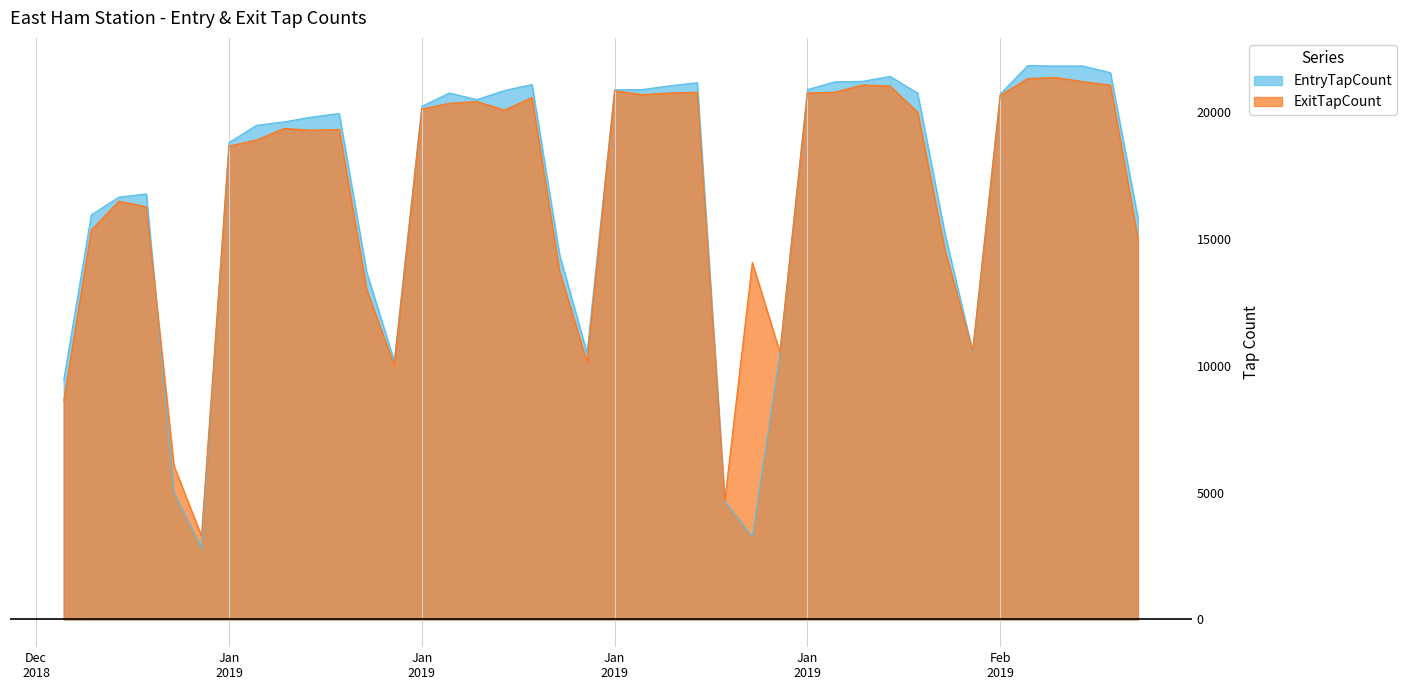

Does the chart have visible grid lines?

Yes